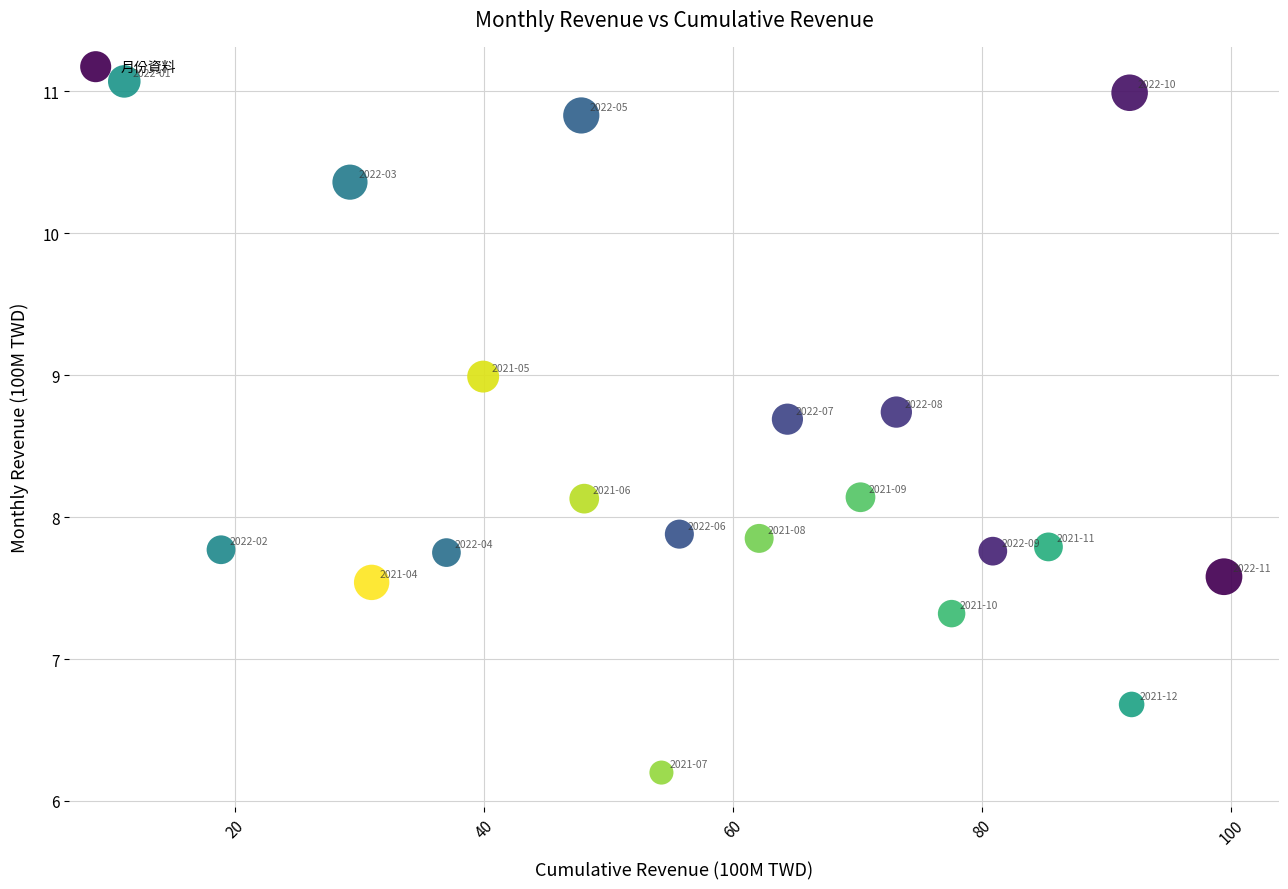

What is the range of Y values (max minus min)?

4.9